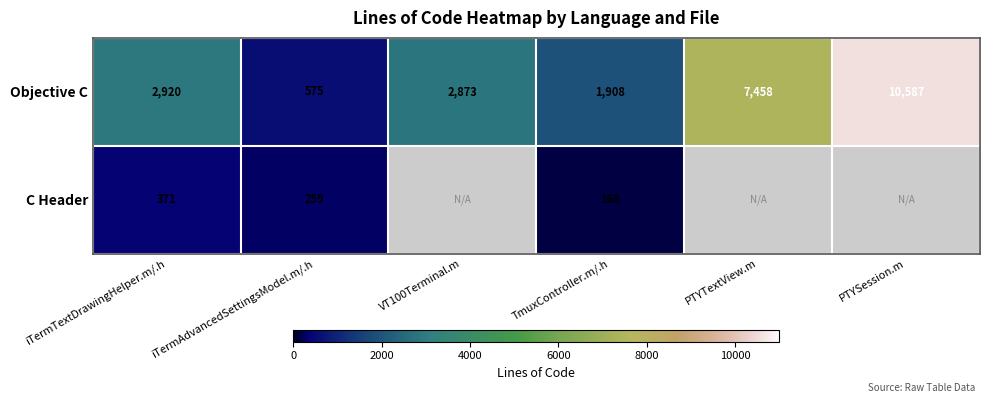

Where is Objective C nearest to the value 5581?

PTYTextView.m